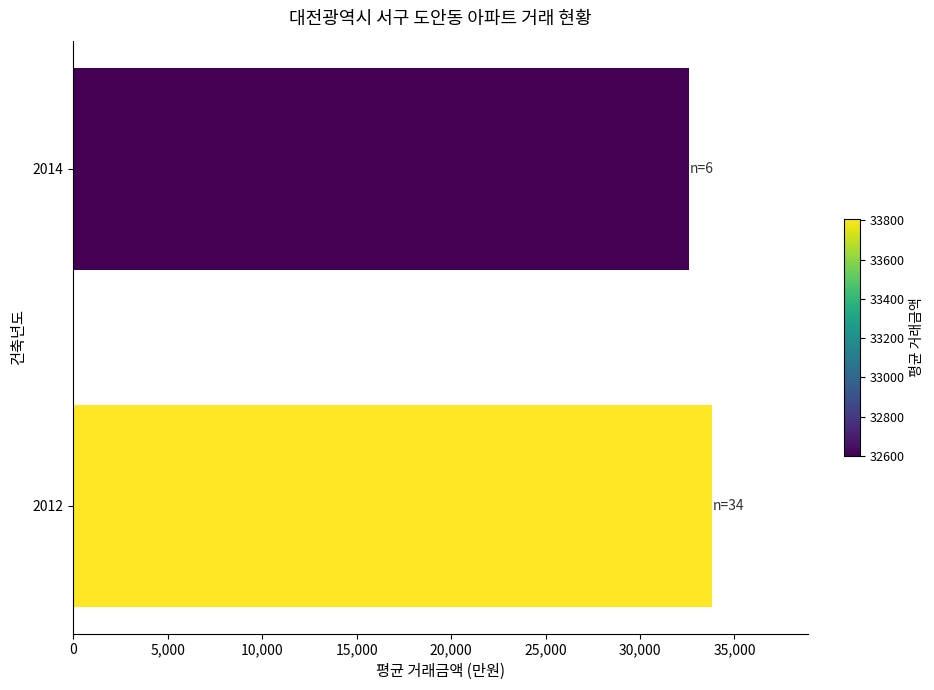

What is the difference between the maximum and minimum values?

1209